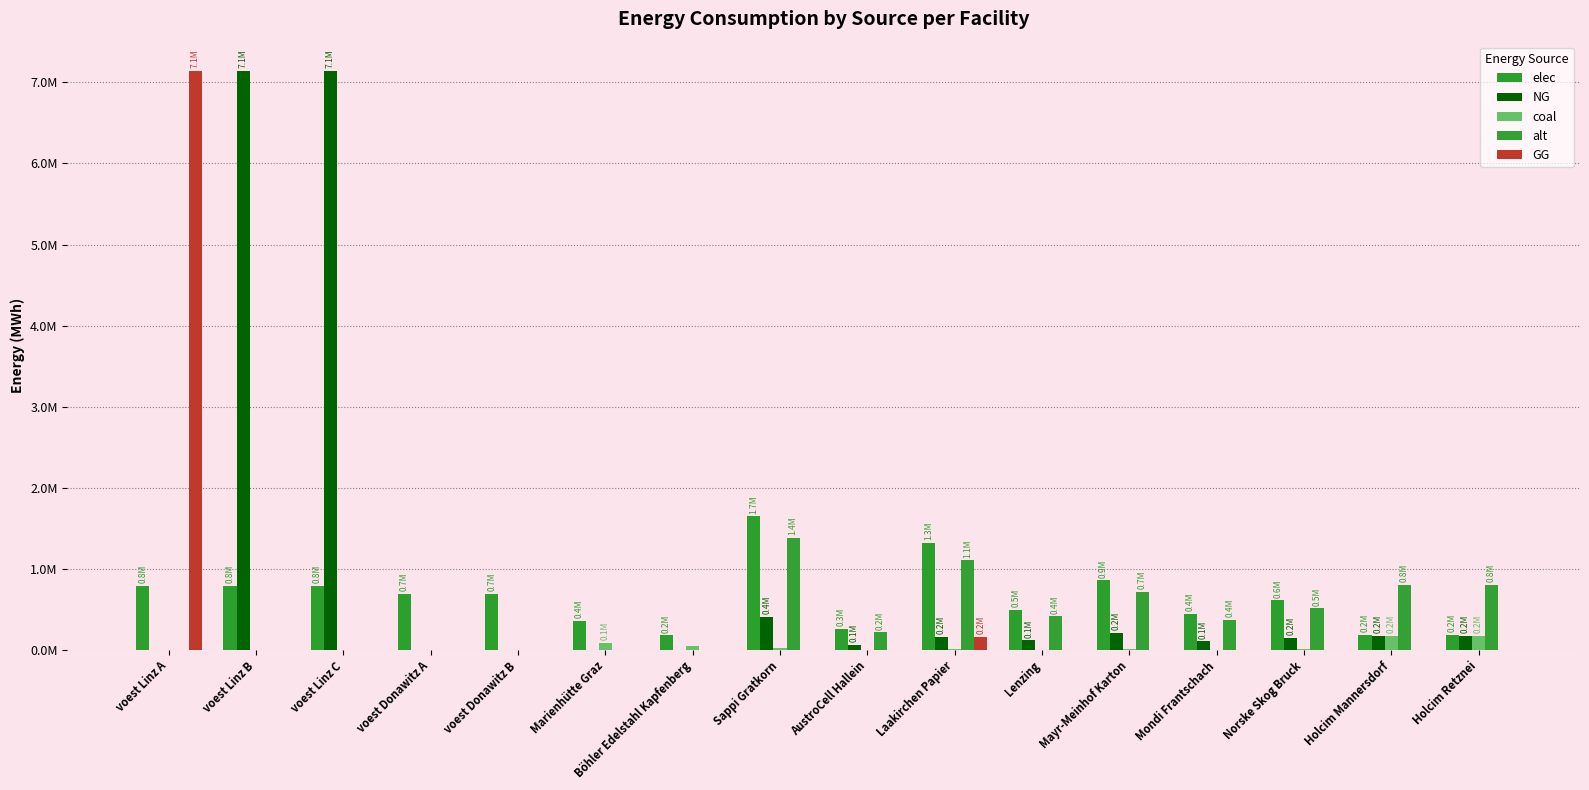

What is the label of the 13th bar from the left?

Mondi Frantschach